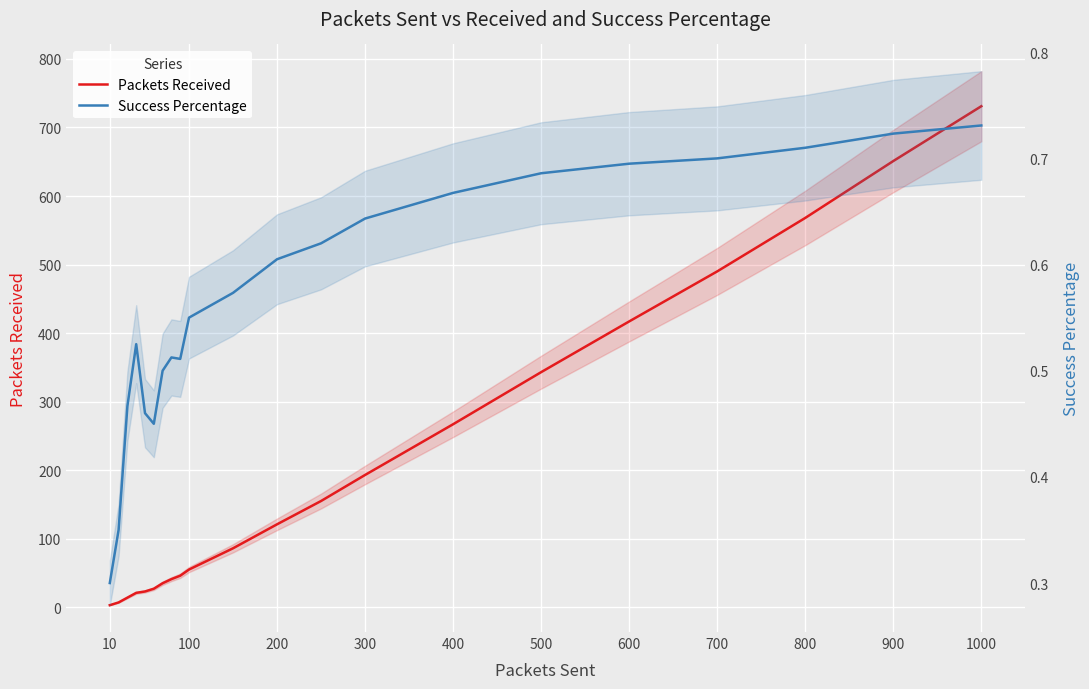

What are all the series names shown in the legend?

Packets Received, Success Percentage